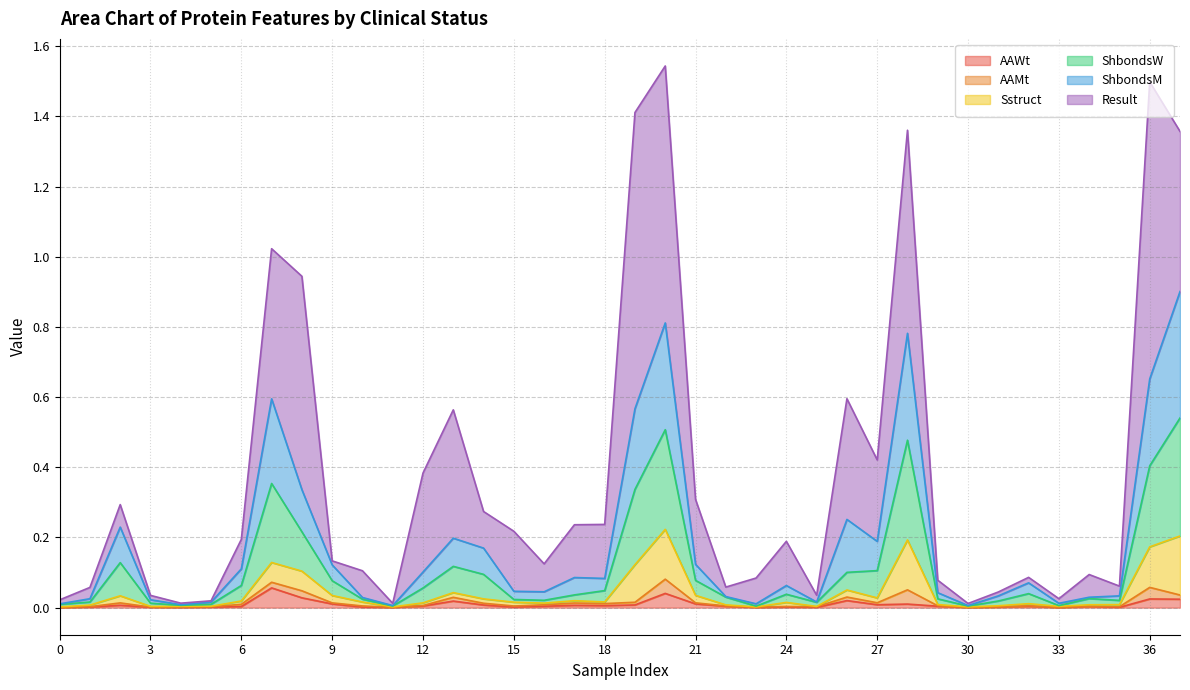

The value of ShbondsW at 0 is 0.4. True or false?

False